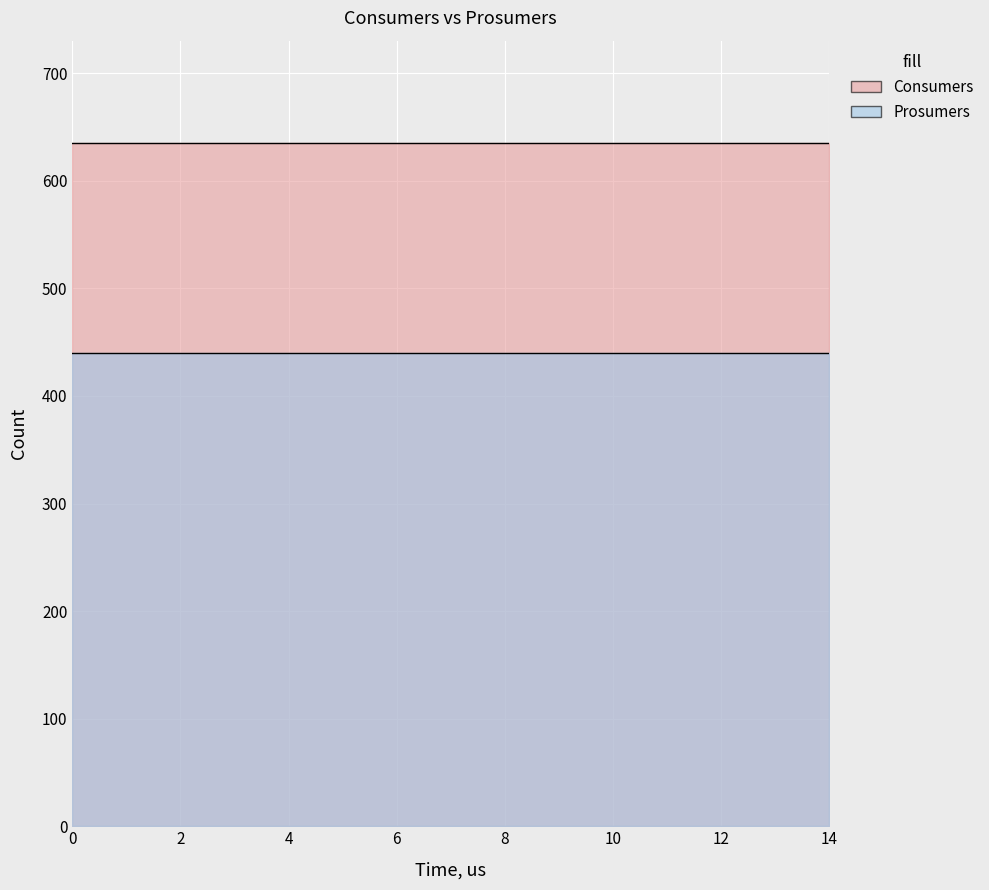

The Prosumers series shows 746 at 13. True or false?

False